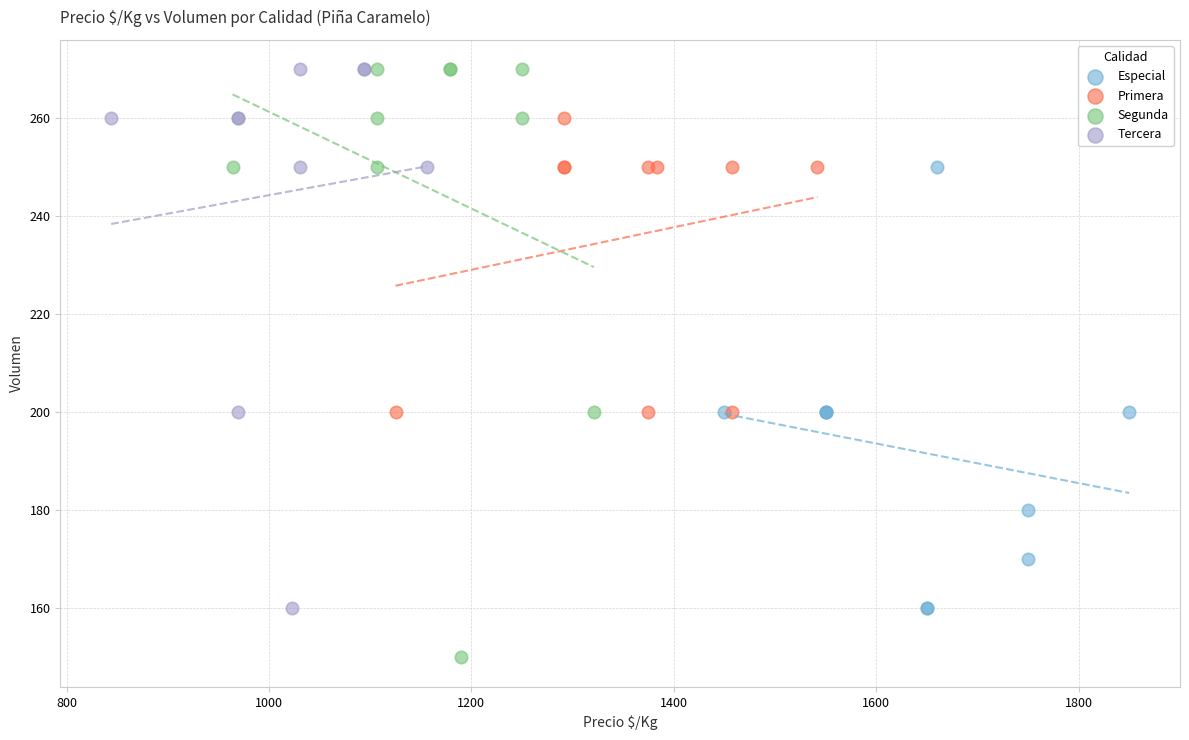

Which series has the widest spread of Y values?

Segunda